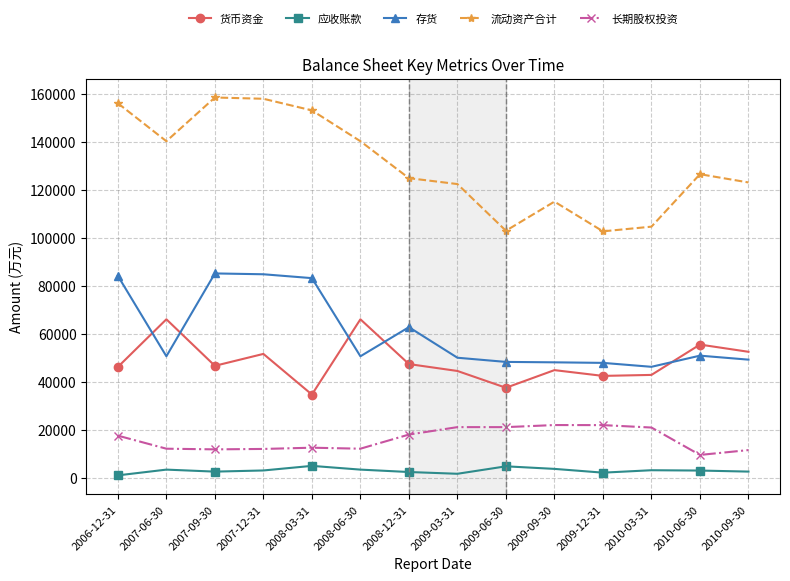

Which series has the largest total across all categories?

流动资产合计